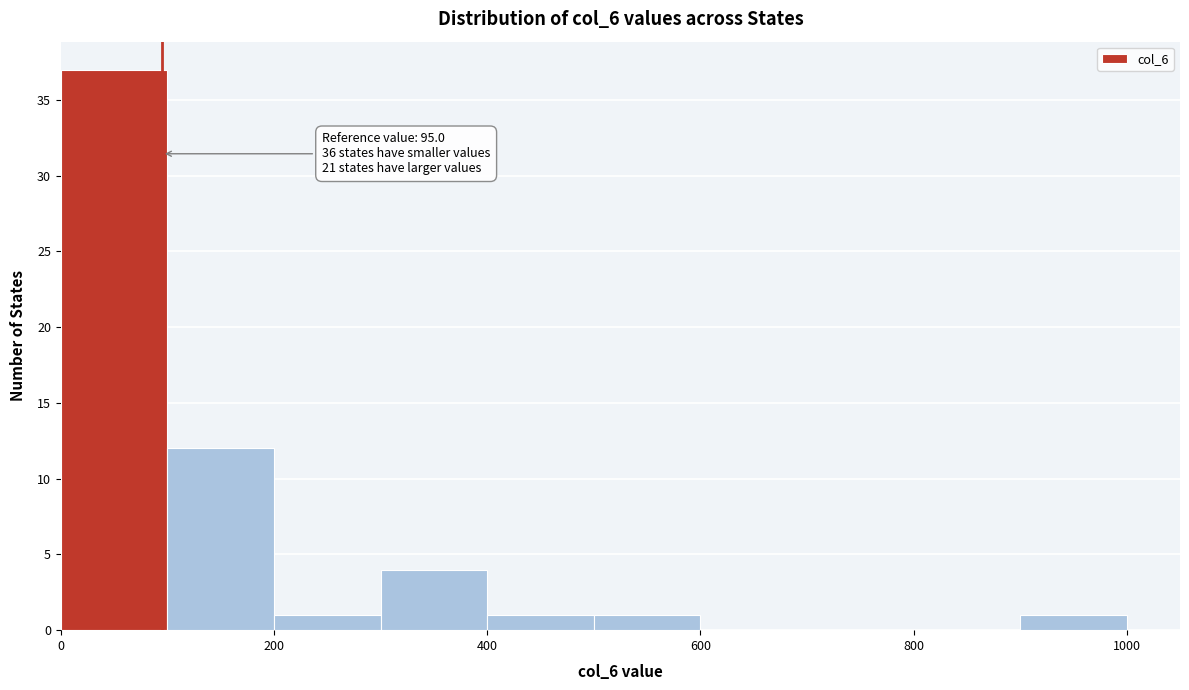

Over which range of the x-axis is the bar tallest?

0 to 100